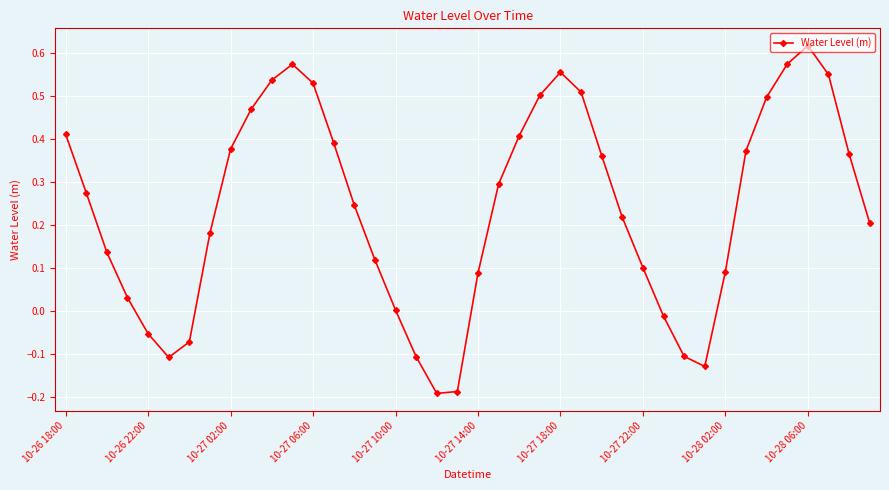

True or false: the data has more than 1 interior local peaks.

True